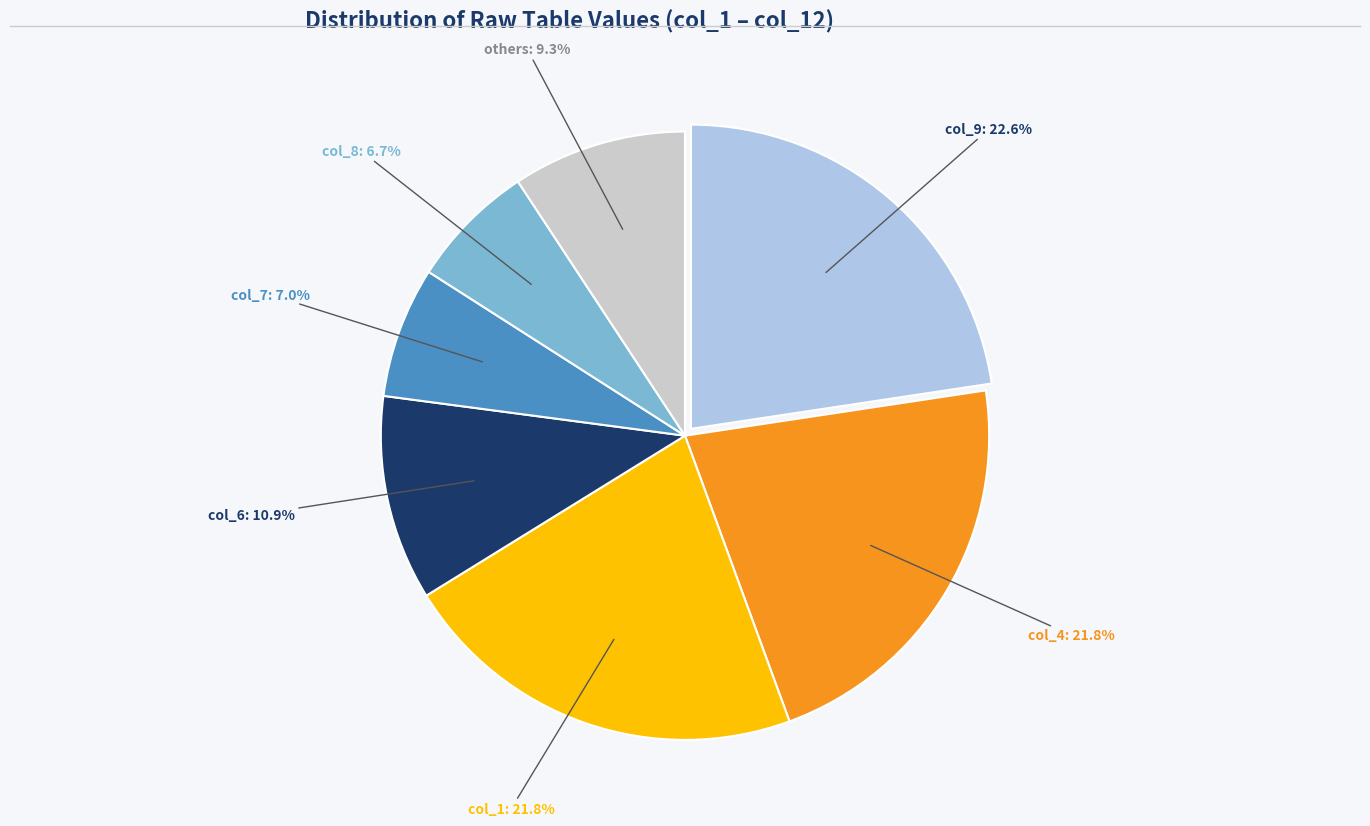

To the nearest percent, what is the difference between the largest and smallest slice percentages?

16%